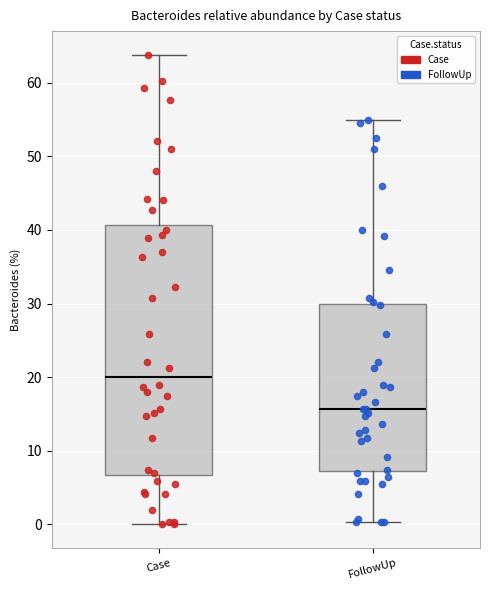

Reading left to right, transcribe this box plot: for each box, give where its median line is, the range the box spans, and where its two whiskers end, as read against the y-axis. The values are not printed on the chart, so give them approximately, as read against the axis.

Case: median 20, box 7 to 41, whiskers 0 to 64
FollowUp: median 16, box 7 to 30, whiskers 0 to 55